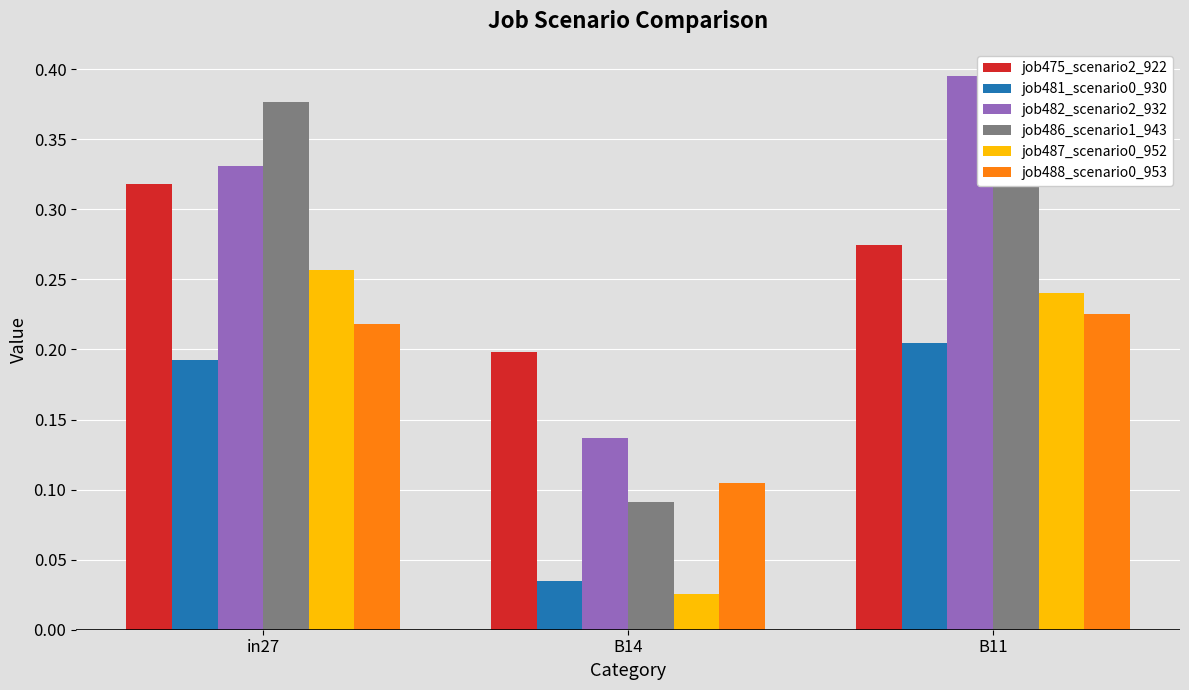

List the labels in order of job488_scenario0_953 value, smallest first.

B14, in27, B11